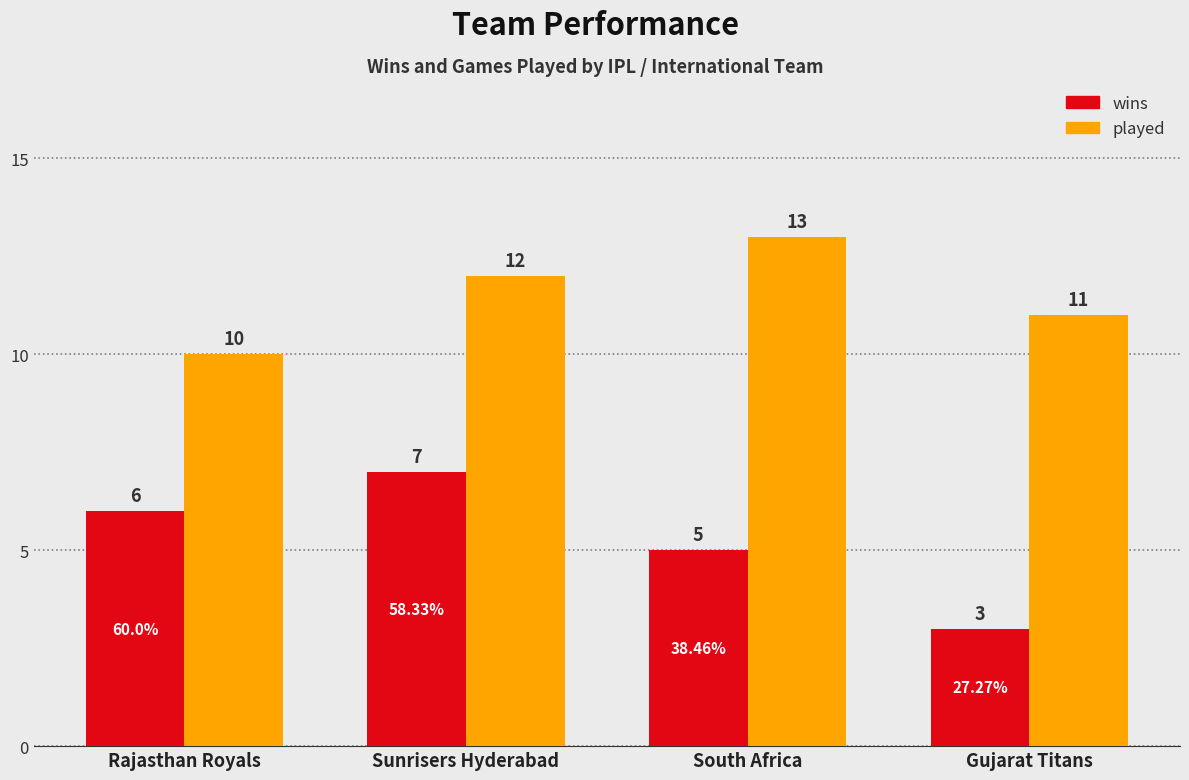

Reading left to right, what are all the values shown in this chart?

wins: Rajasthan Royals=6	Sunrisers Hyderabad=7	South Africa=5	Gujarat Titans=3
played: Rajasthan Royals=10	Sunrisers Hyderabad=12	South Africa=13	Gujarat Titans=11